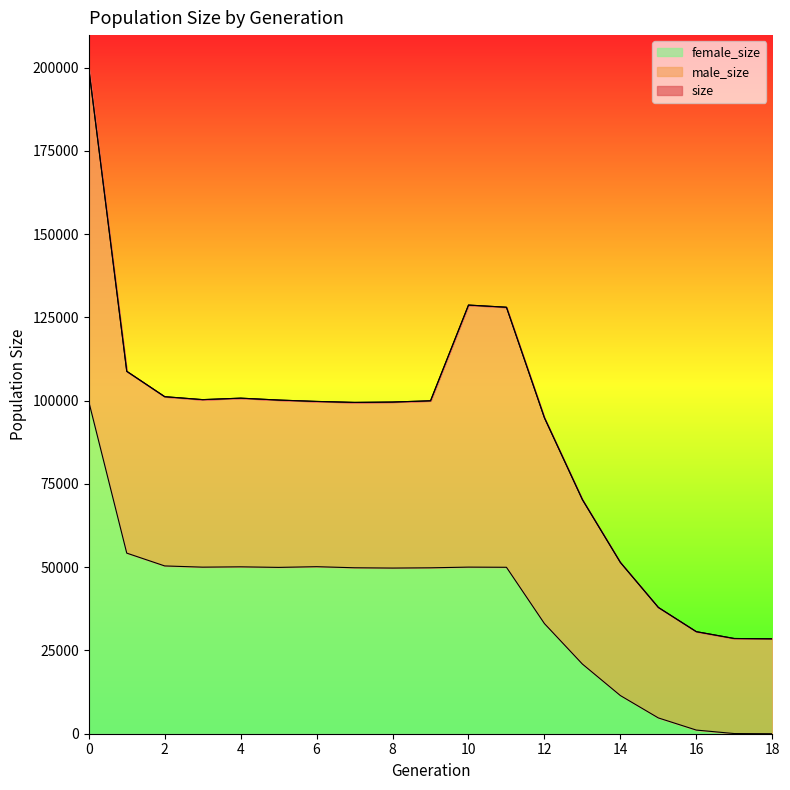

How many lines are shown in the chart?

3